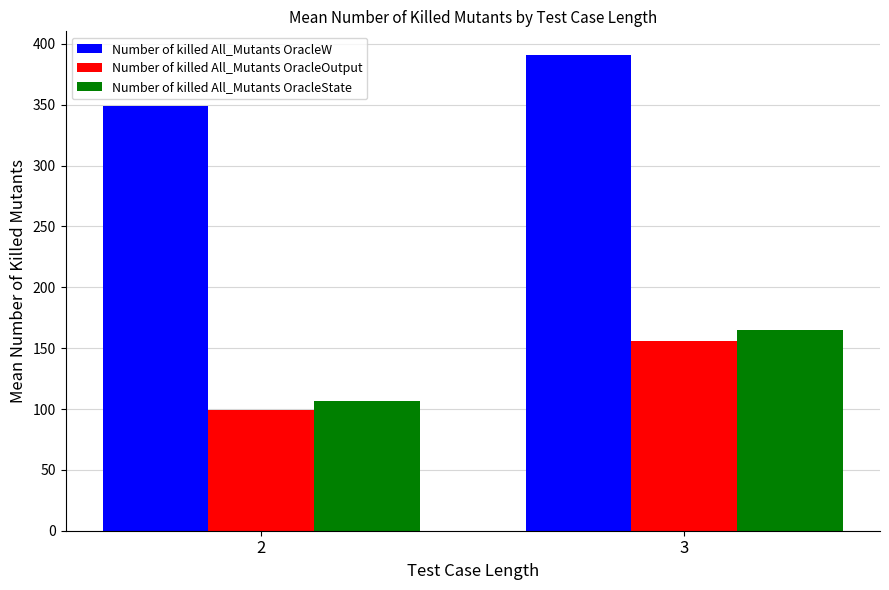

Reading left to right, transcribe all the data shown in this chart.

Number of killed All_Mutants OracleW: 348.7	390.8
Number of killed All_Mutants OracleOutput: 98.9	155.8
Number of killed All_Mutants OracleState: 106.7	165.0